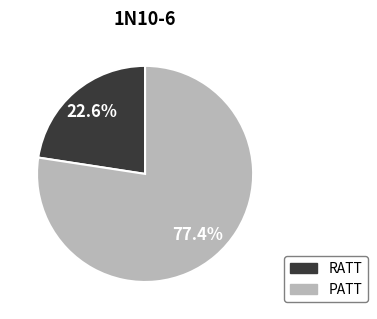

How many slices are in this pie chart?

2